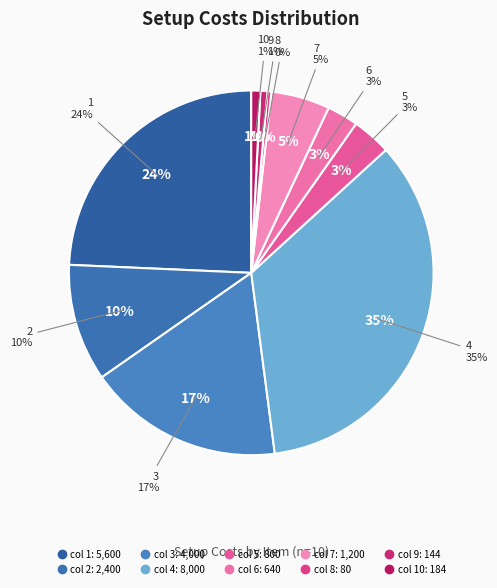

What percentage is the 7 slice, to the nearest percent?

5%